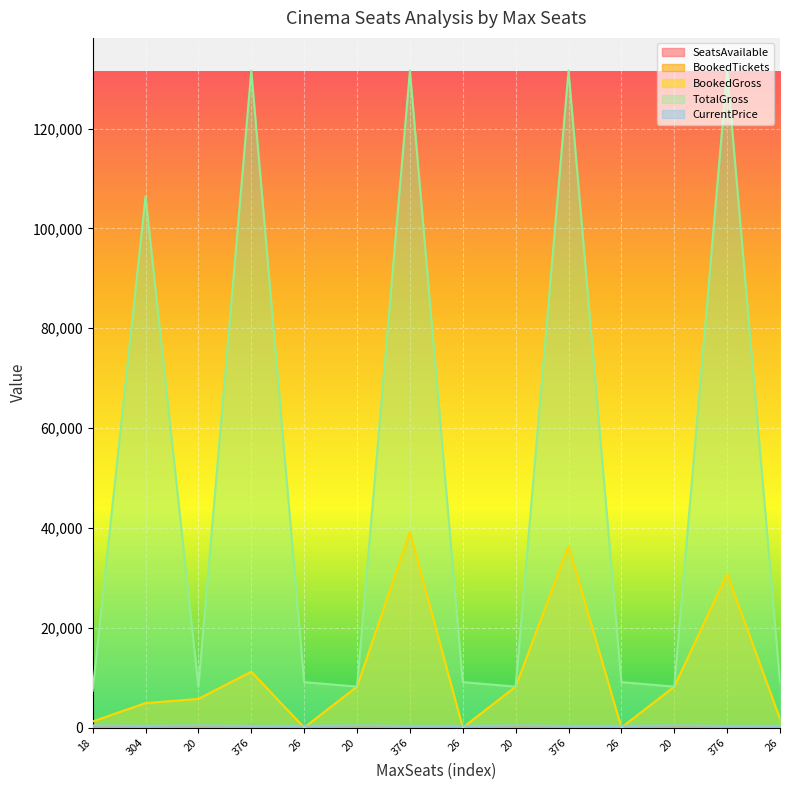

What is the label of the 8th point from the left?

26